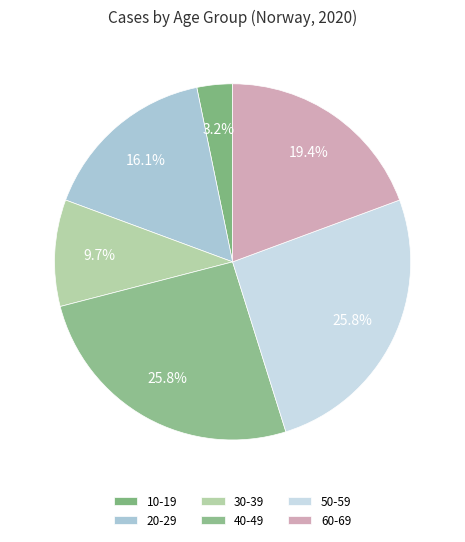

Which slice is the smallest?

10-19